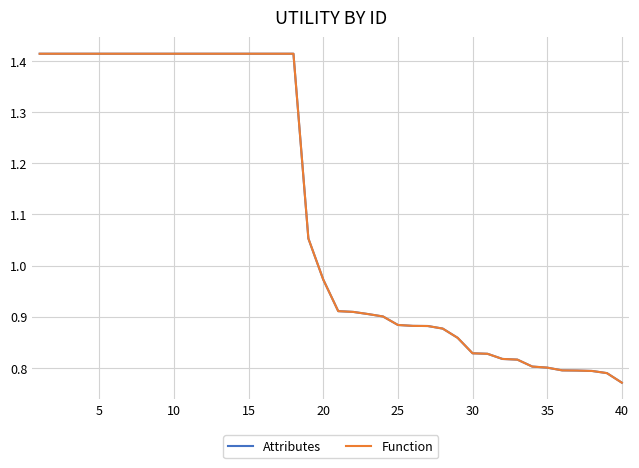

What is the average value of the Attributes series?

1.1